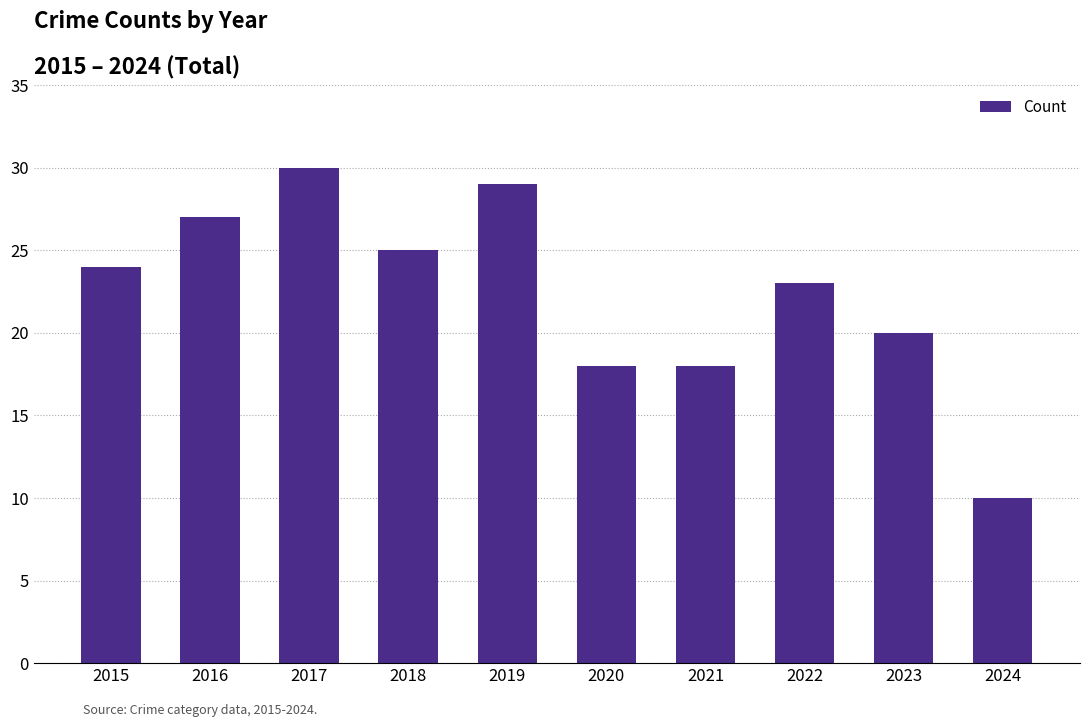

What is the ratio of the value at 2019 to the value at 2021?

1.6